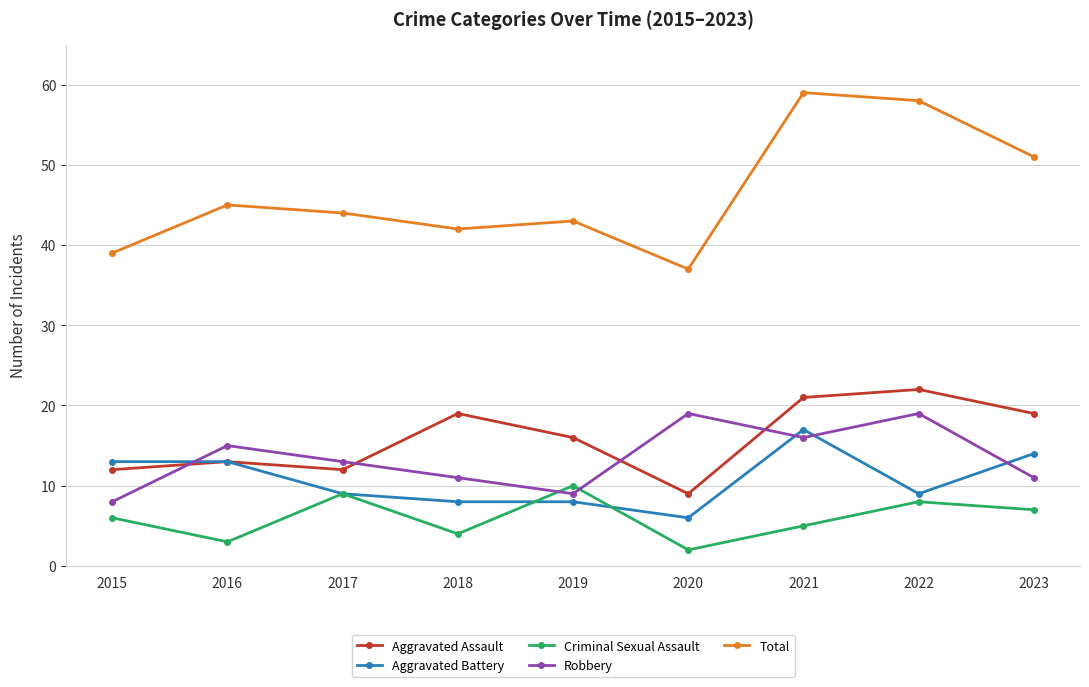

The Aggravated Battery series shows 3 at 2023. True or false?

False